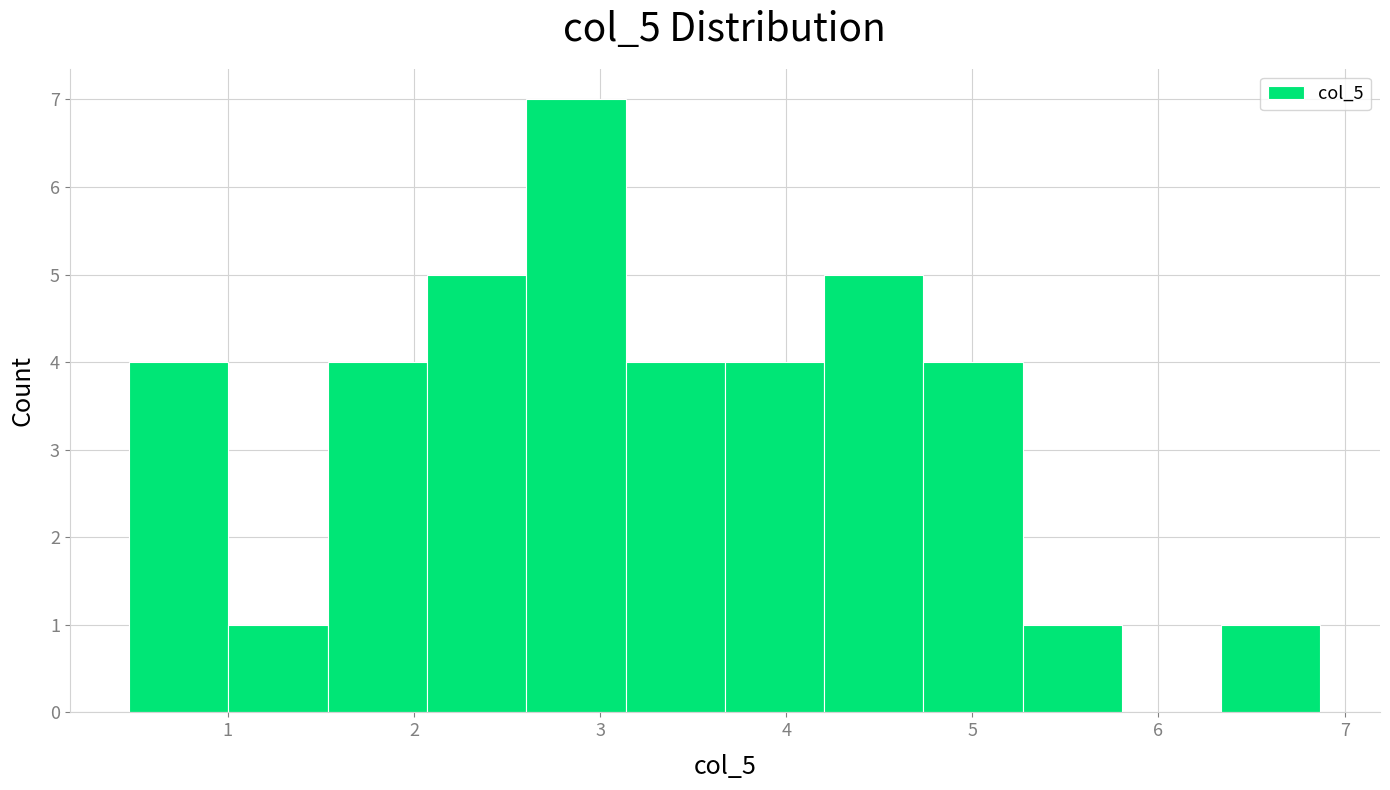

Over which range of the x-axis is the bar tallest?

2.6 to 3.1